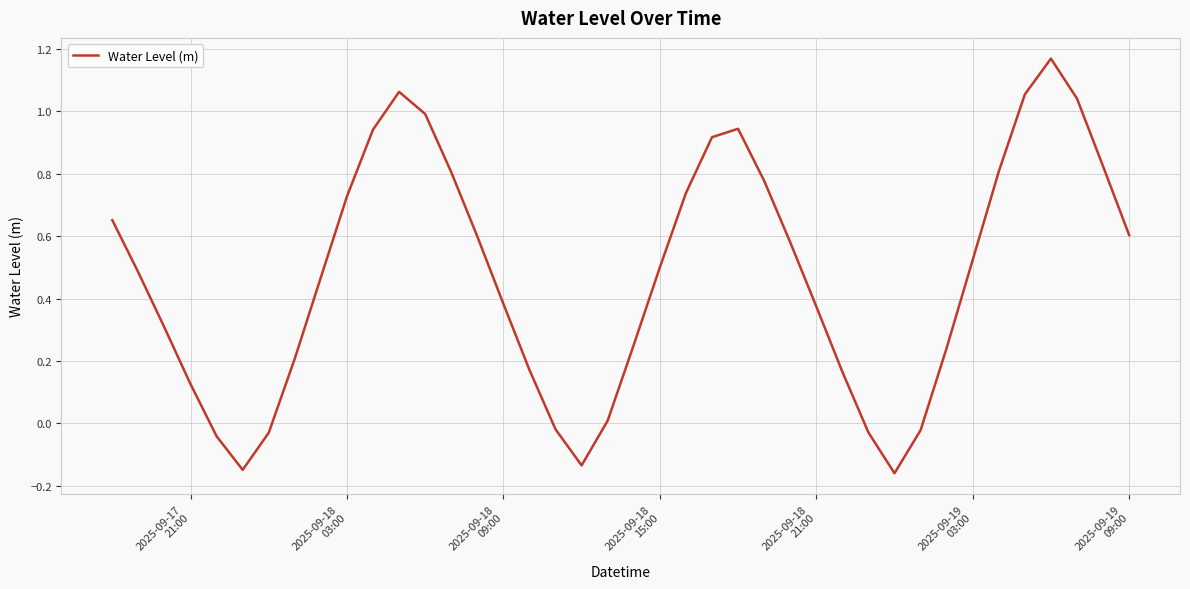

What is the difference between the maximum and minimum values?

1.3